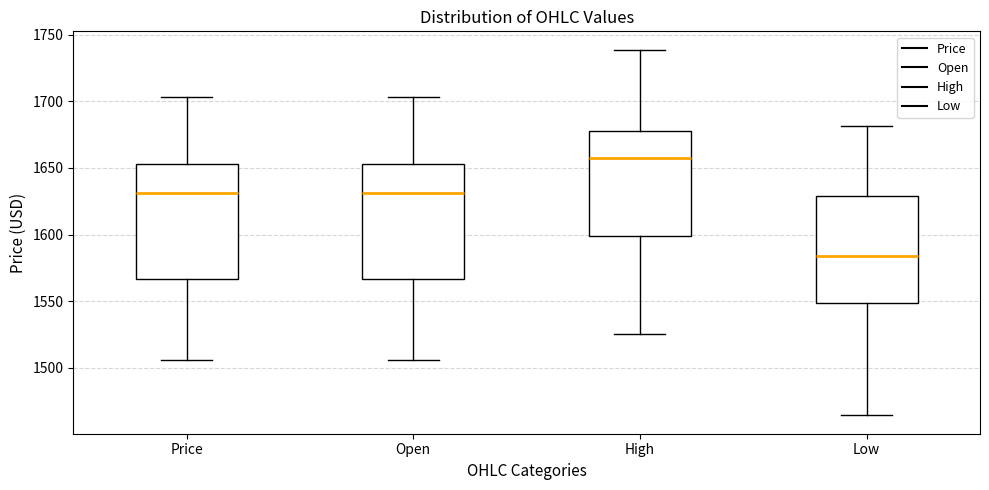

Reading left to right, read every box against the y-axis: the position of its median line, the range the box covers, and the ends of its whiskers. The values are not printed on the chart, so give them approximately, as read against the axis.

Price: median 1630, box 1565 to 1655, whiskers 1505 to 1705
Open: median 1630, box 1565 to 1655, whiskers 1505 to 1705
High: median 1655, box 1600 to 1680, whiskers 1525 to 1740
Low: median 1585, box 1550 to 1630, whiskers 1465 to 1680